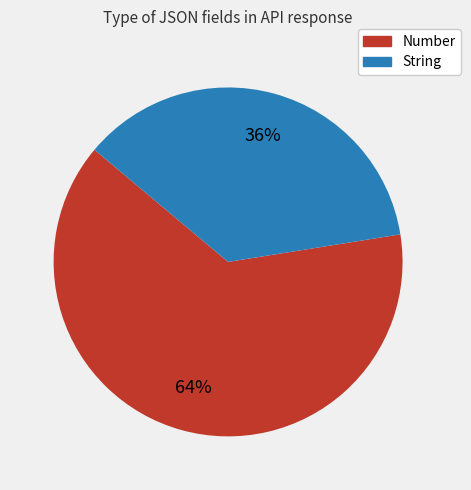

Rank the categories by value from lowest to highest.

String, Number